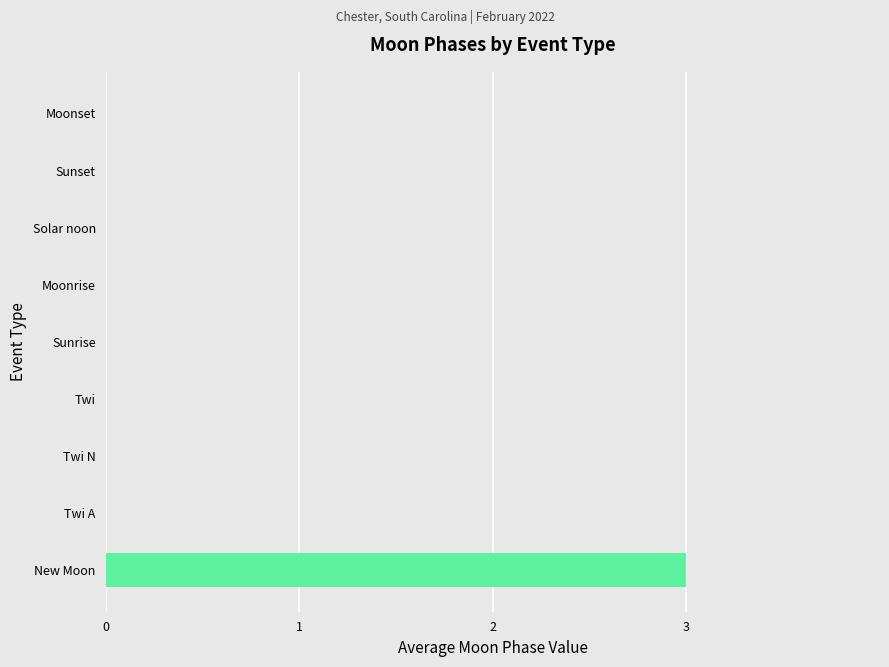

Count the number of data series in this chart.

1